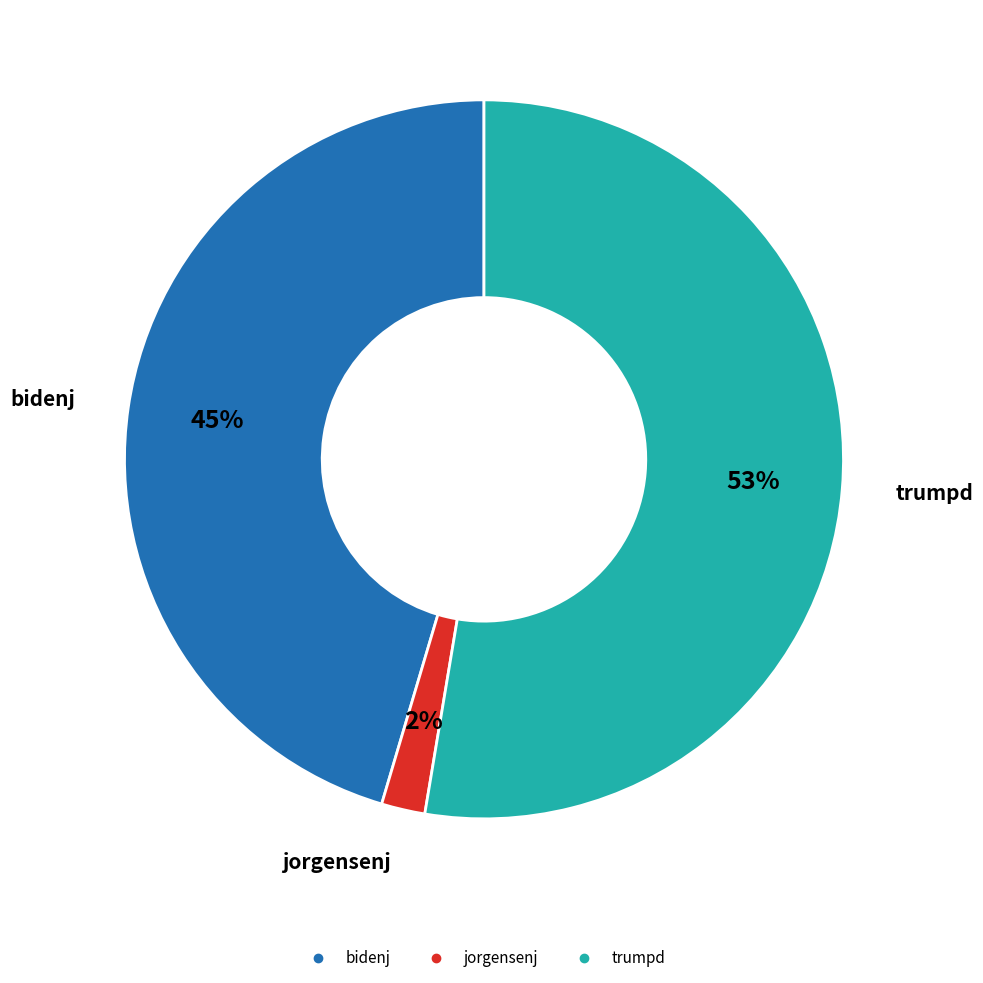

To the nearest percent, what is the difference between the largest and smallest slice percentages?

51%